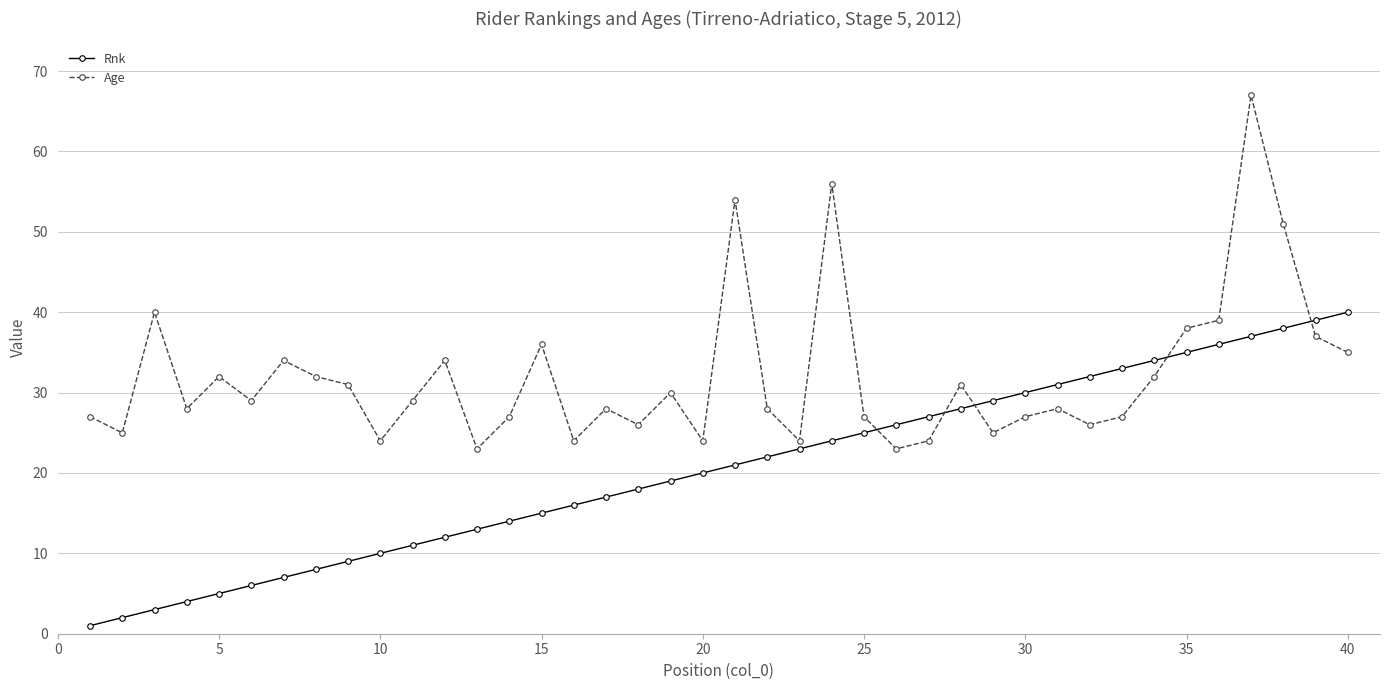

At how many categories does at least one series exceed 49?

4